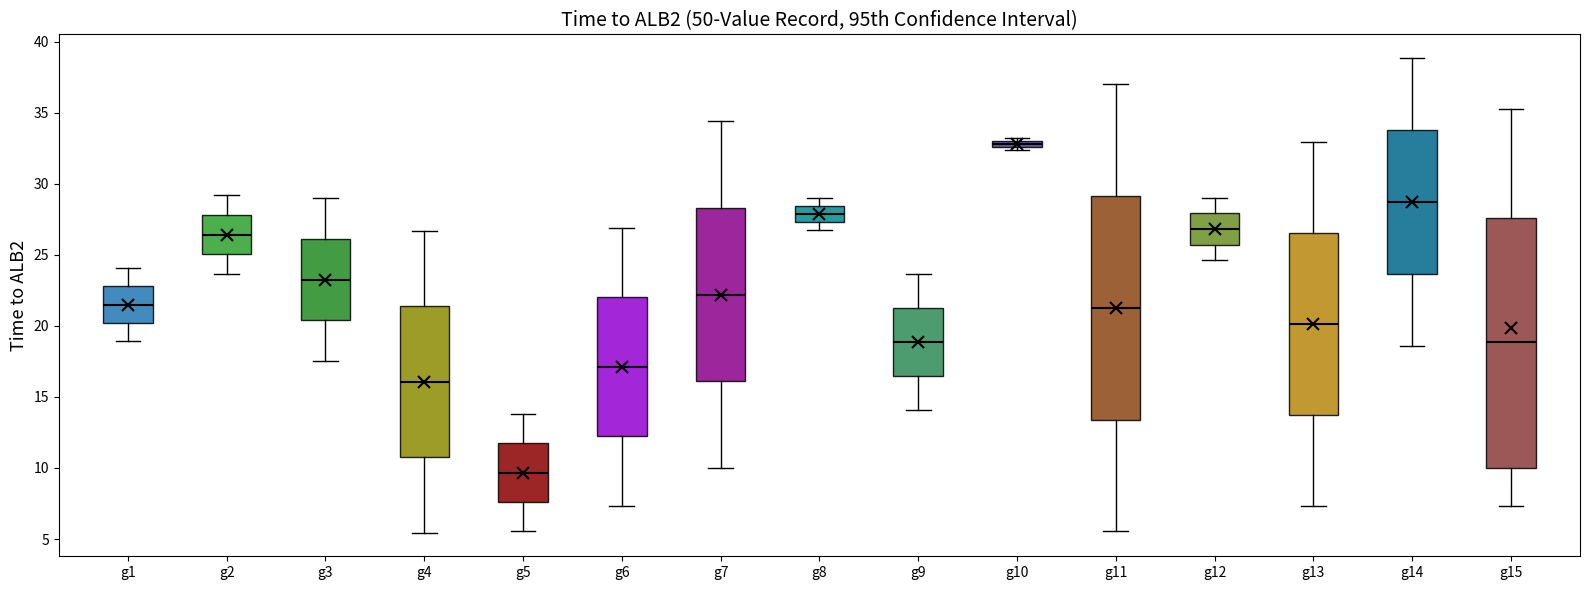

Which box is the tallest, from its lower edge to its upper edge?

g15